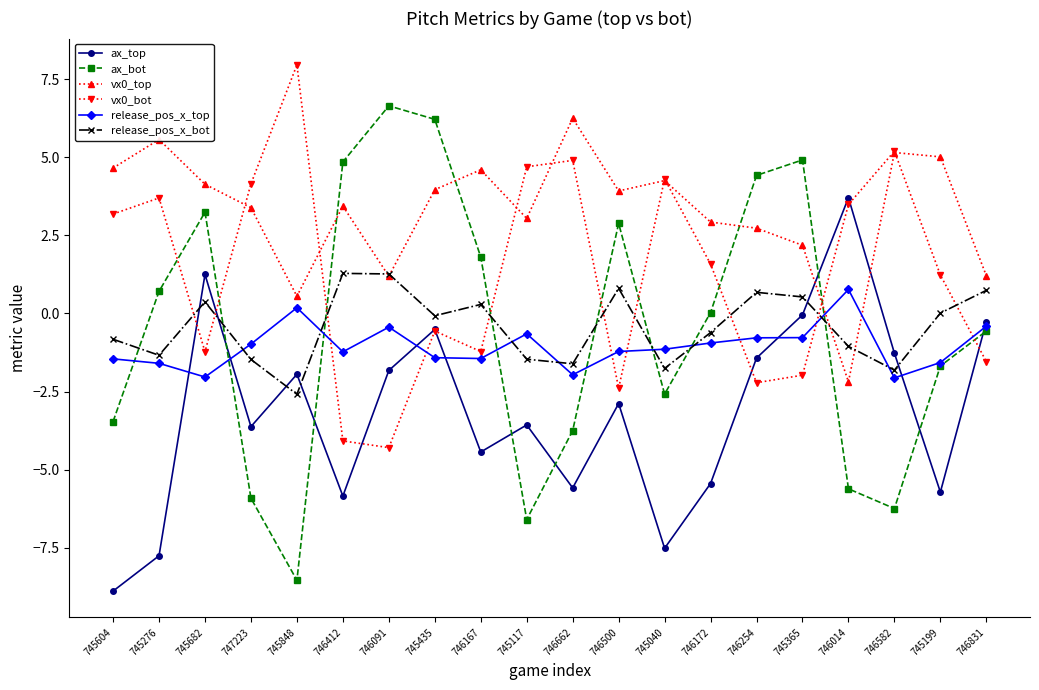

Is it true that ax_top equals -4.8 at 746500?

False